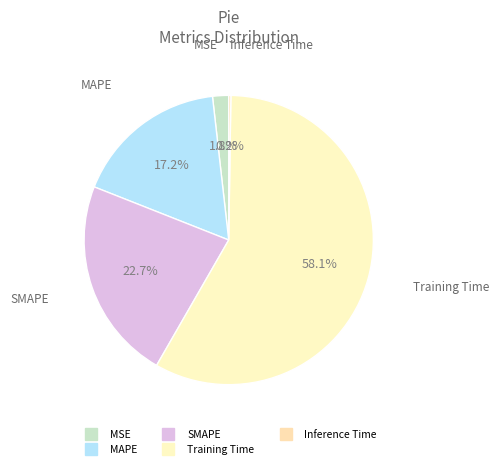

Combined, do MSE and MAPE account for over 50%?

No